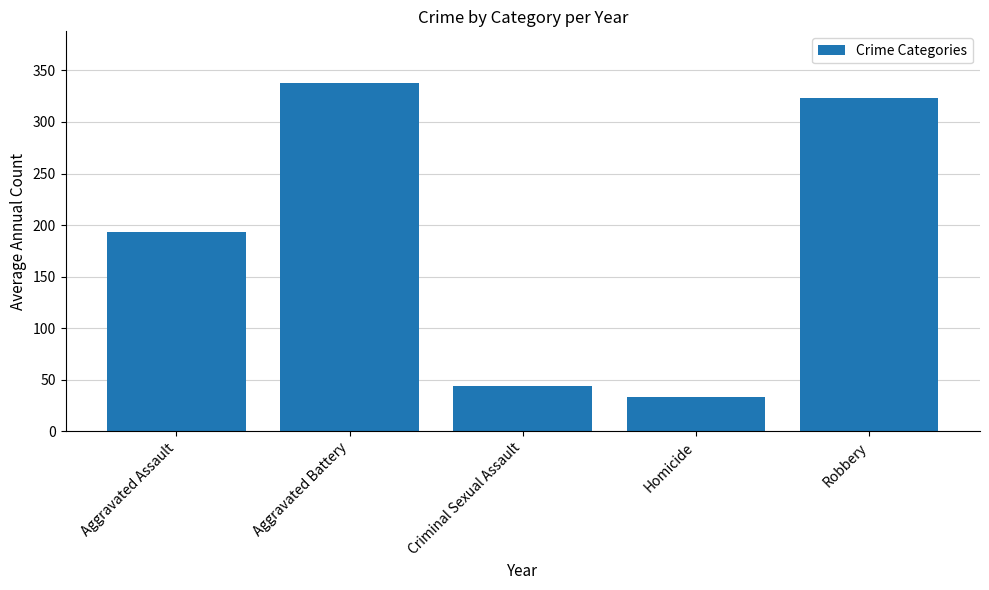

The value at Robbery is 184.8. True or false?

False